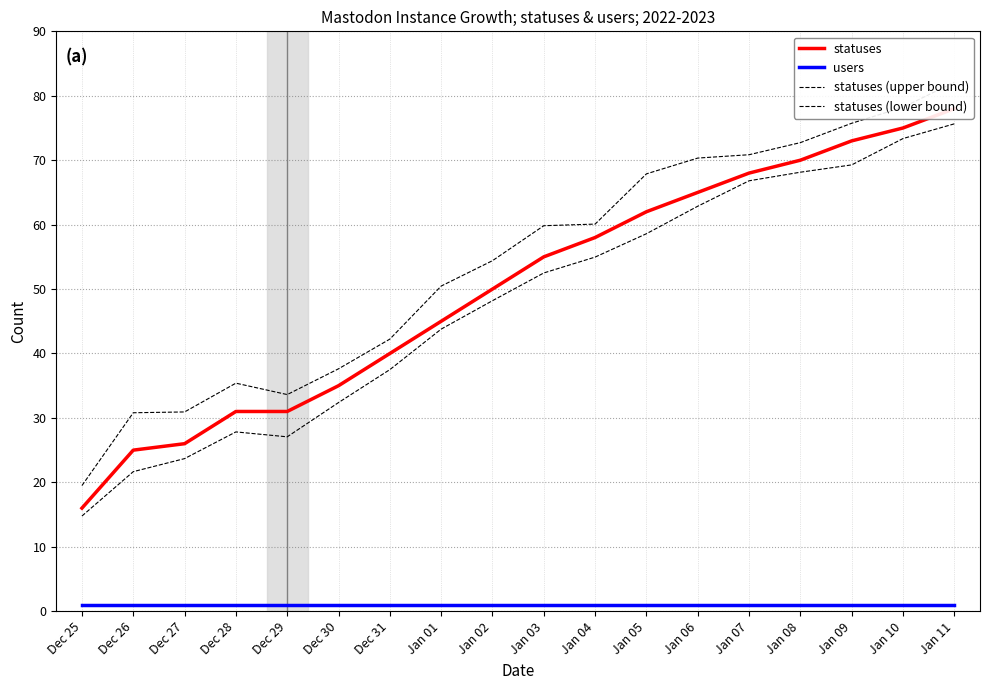

Count the number of categories in the chart.

18